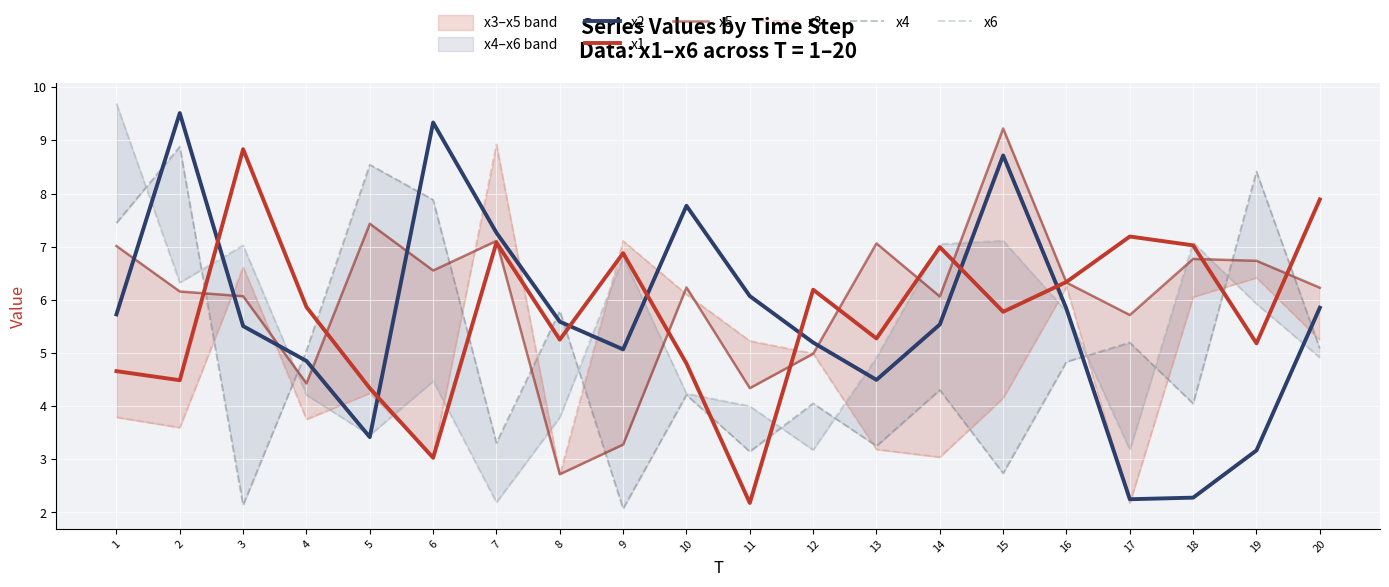

At how many categories does at least one series exceed 7?

15